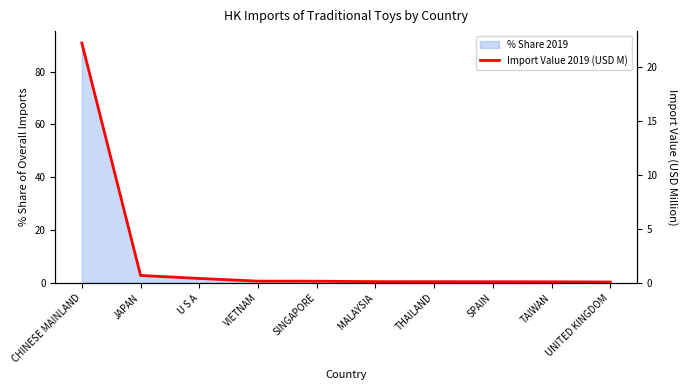

Reading right to left, transcribe all the data shown in this chart.

0.1	0.1	0.1	0.1	0.1	0.2	0.2	0.4	0.7	22.2